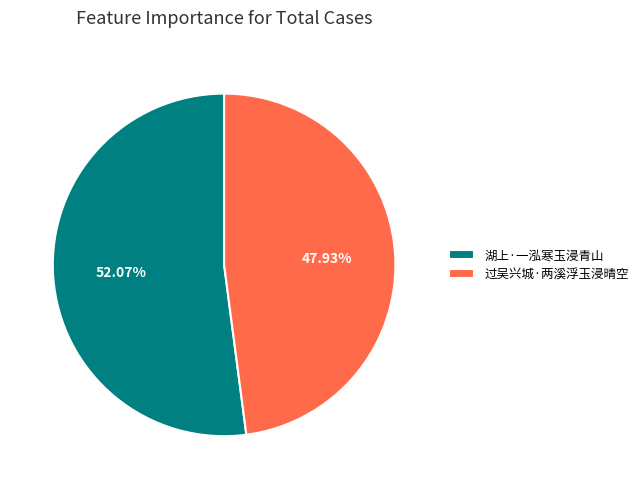

To the nearest percent, what percentage of the pie is 湖上·一泓寒玉浸青山?

52%